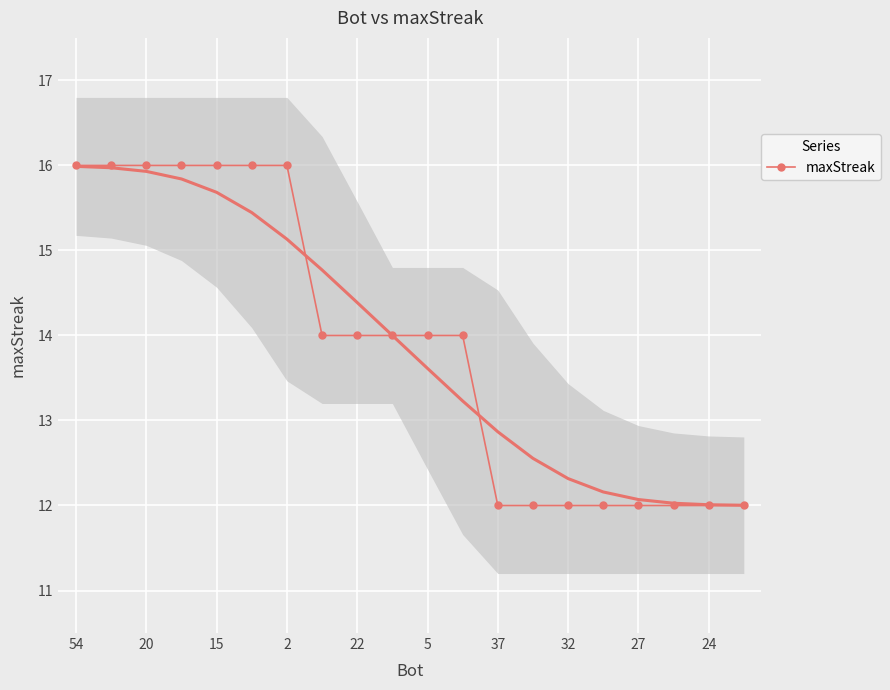

What is the value of the 19th point from the left?

12